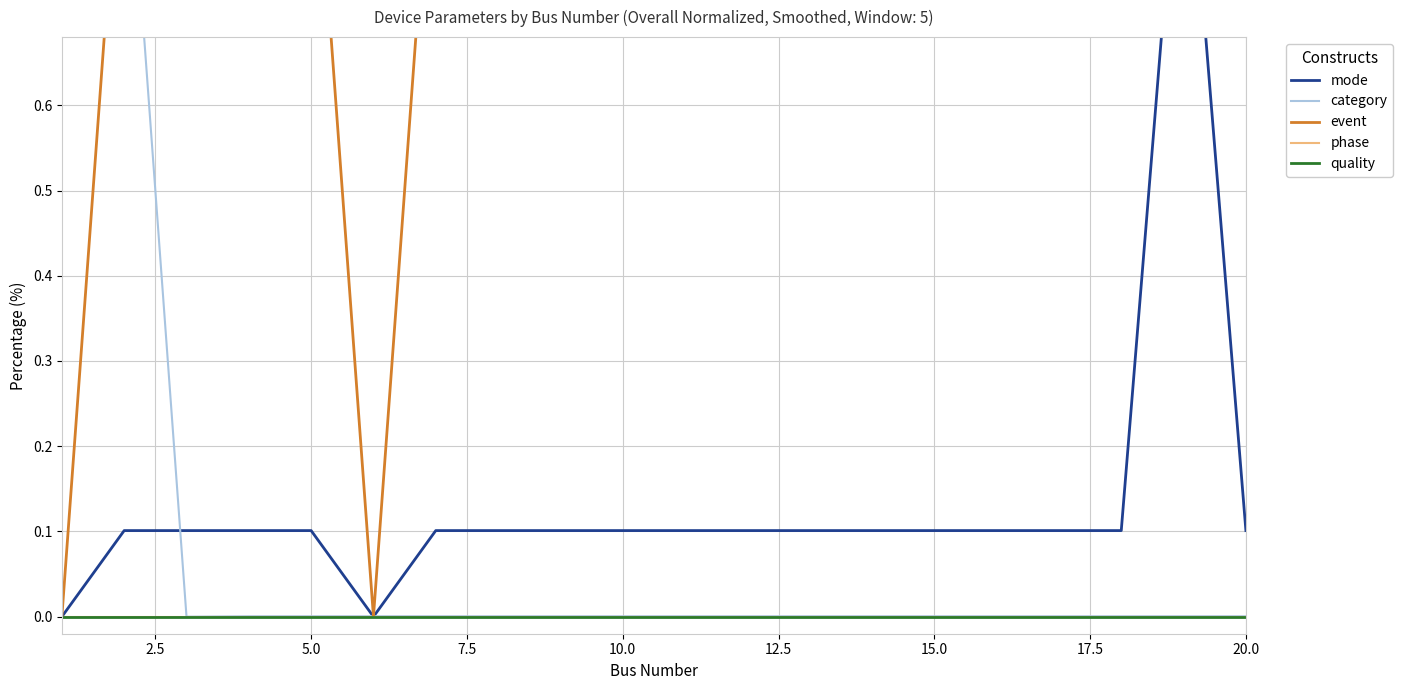

Rank the series by their maximum value, from highest to lowest.

mode, category, event, phase, quality